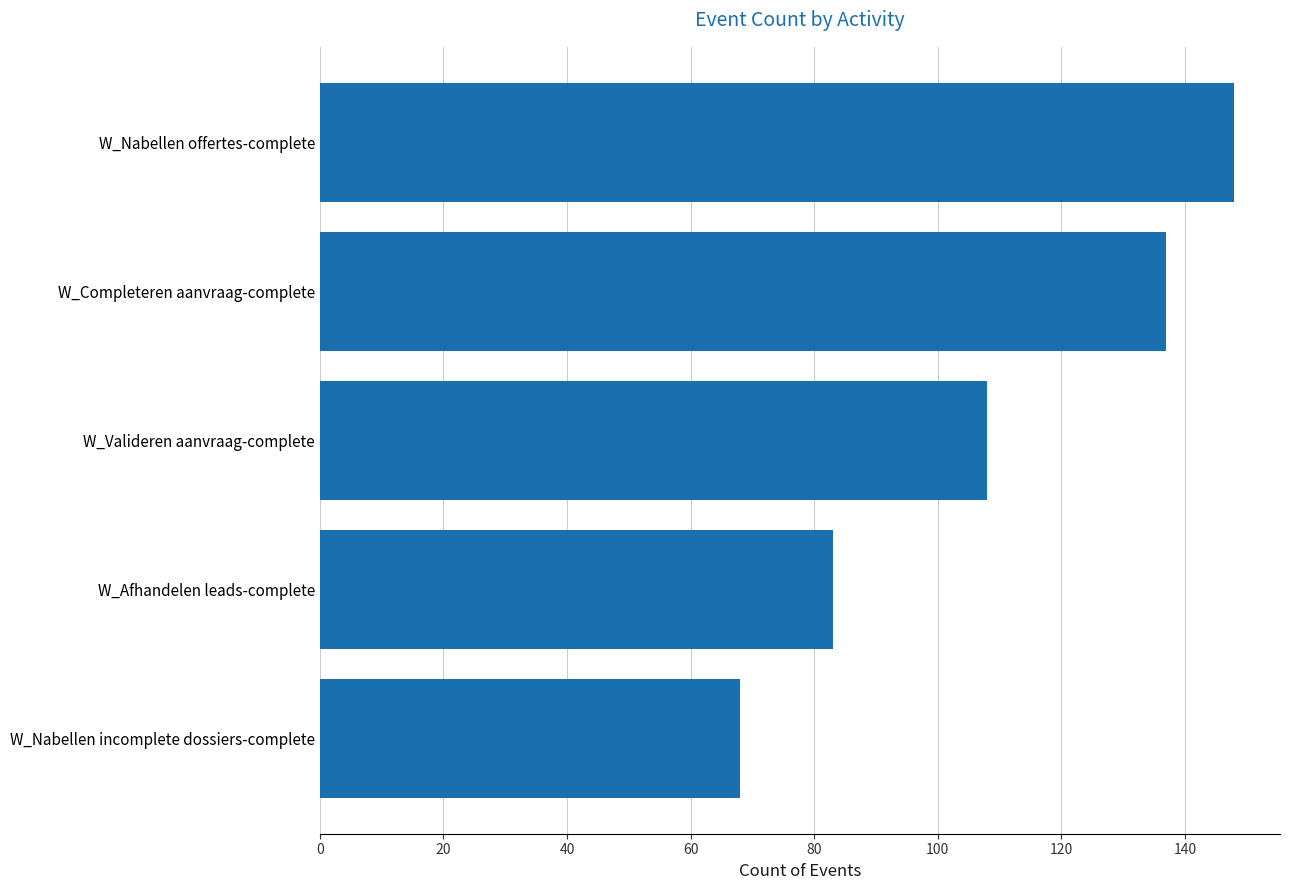

What position from the bottom is W_Completeren aanvraag-complete?

4